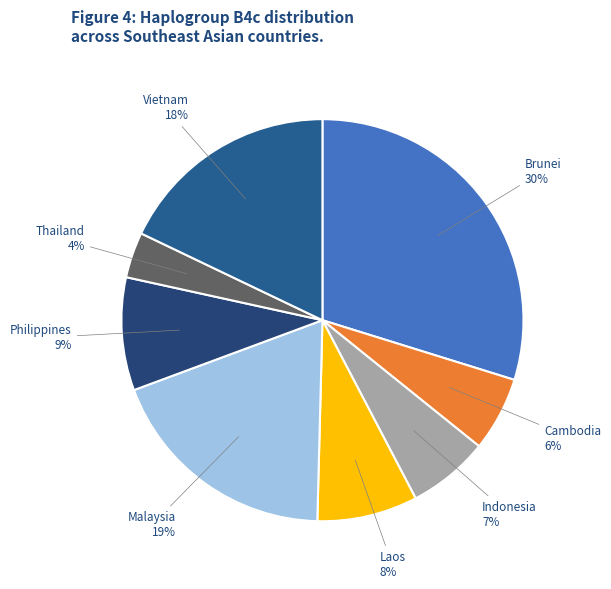

To the nearest percent, what is the difference between the largest and smallest slice percentages?

26%